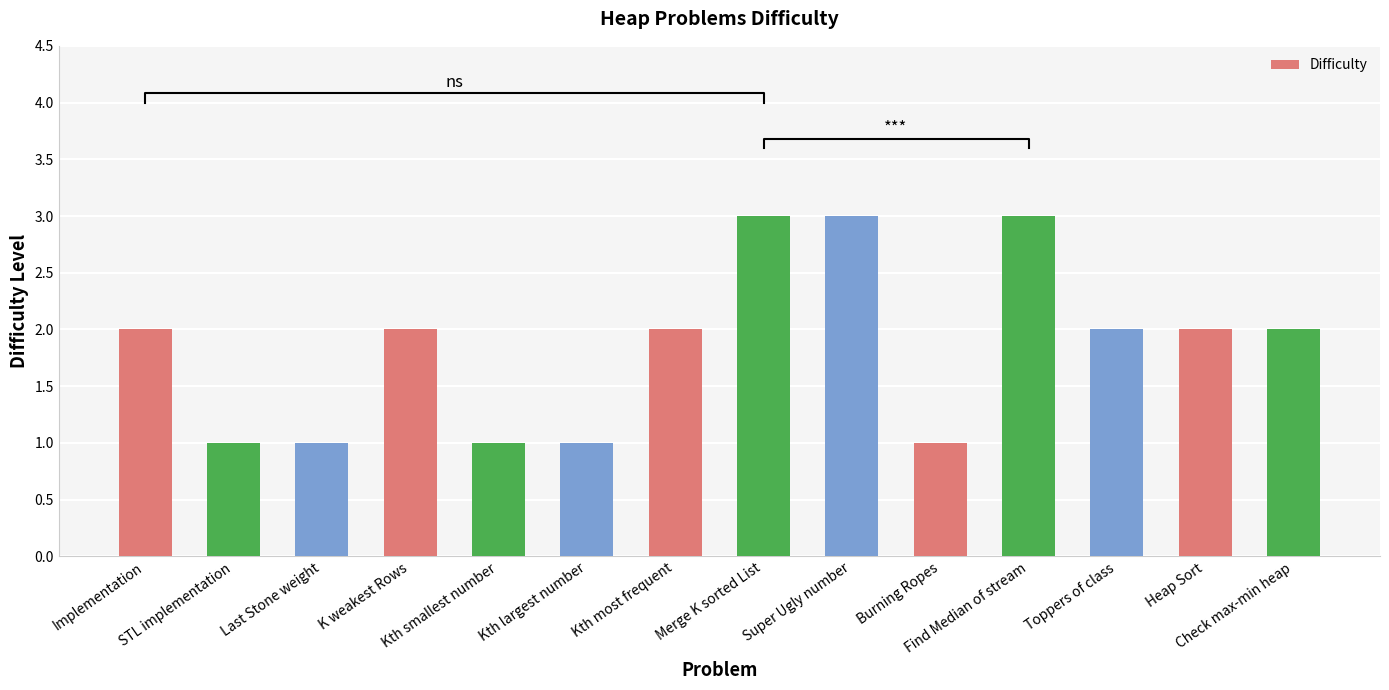

Reading left to right, transcribe all the data shown in this chart.

2	1	1	2	1	1	2	3	3	1	3	2	2	2